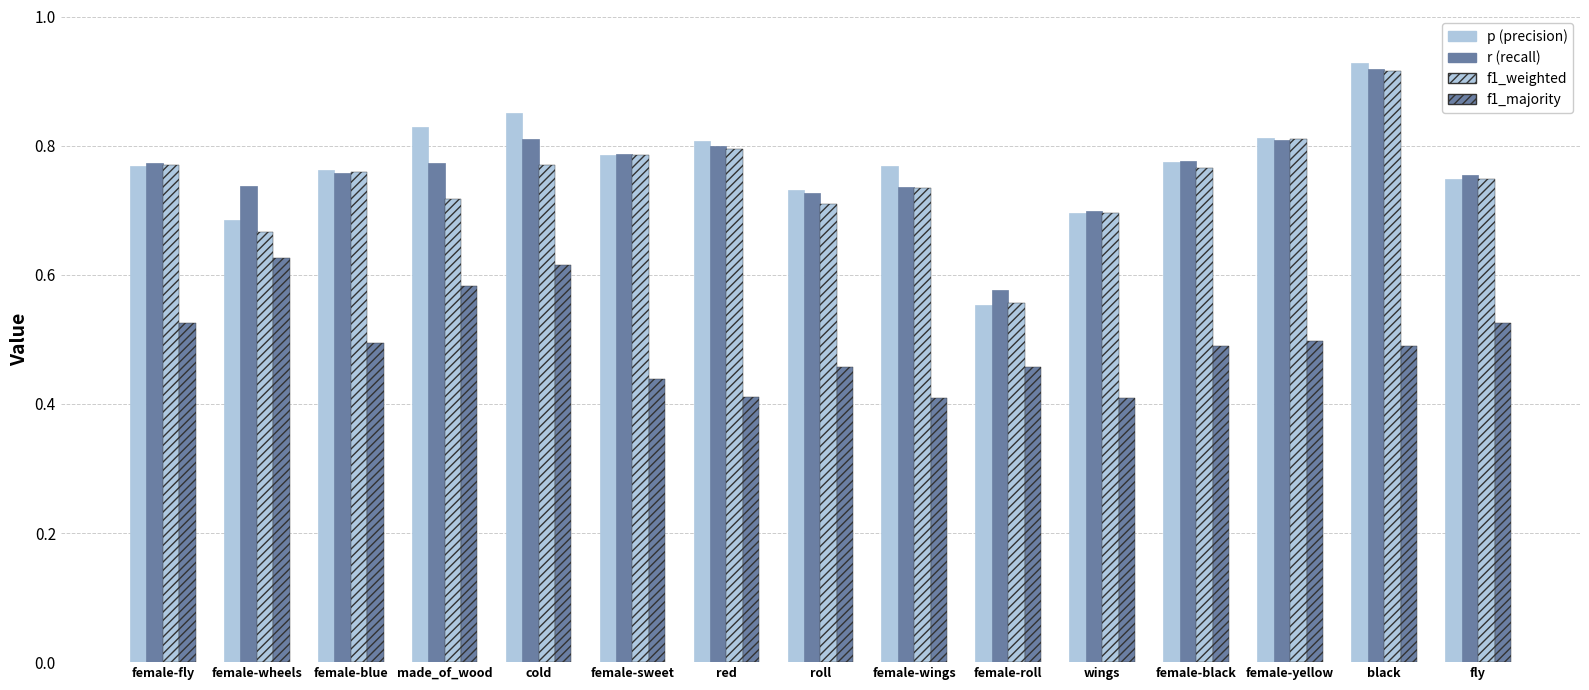

Which category has the lowest value across all series?

female-wings